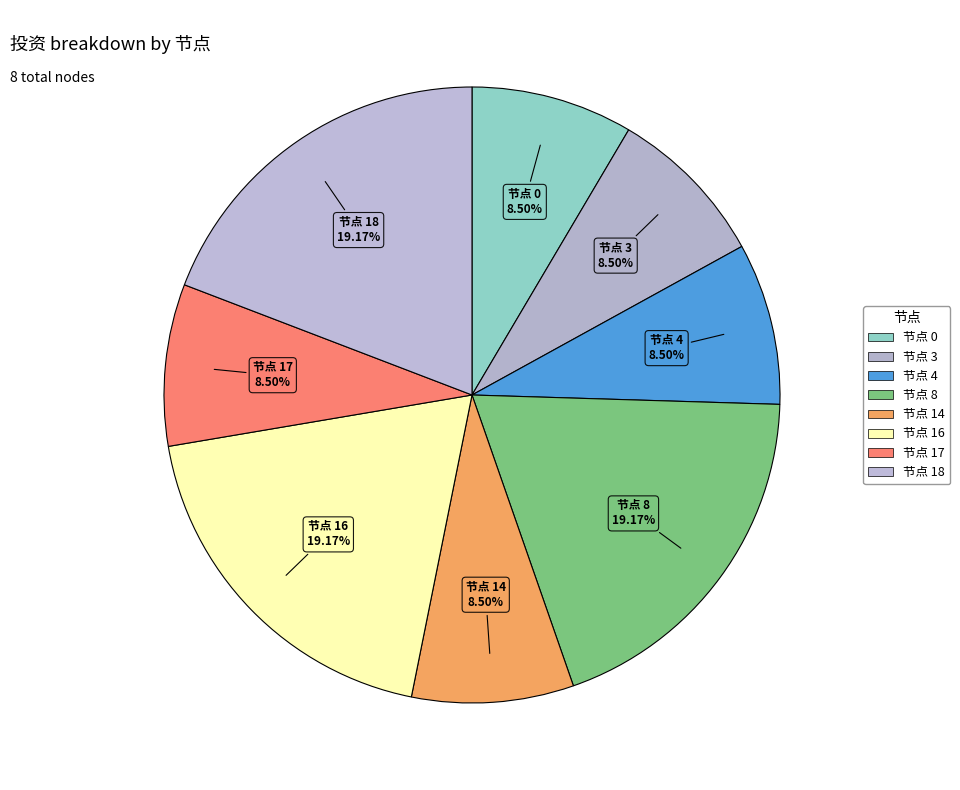

Rank the categories by value from highest to lowest.

节点 8, 节点 16, 节点 18, 节点 0, 节点 3, 节点 4, 节点 14, 节点 17